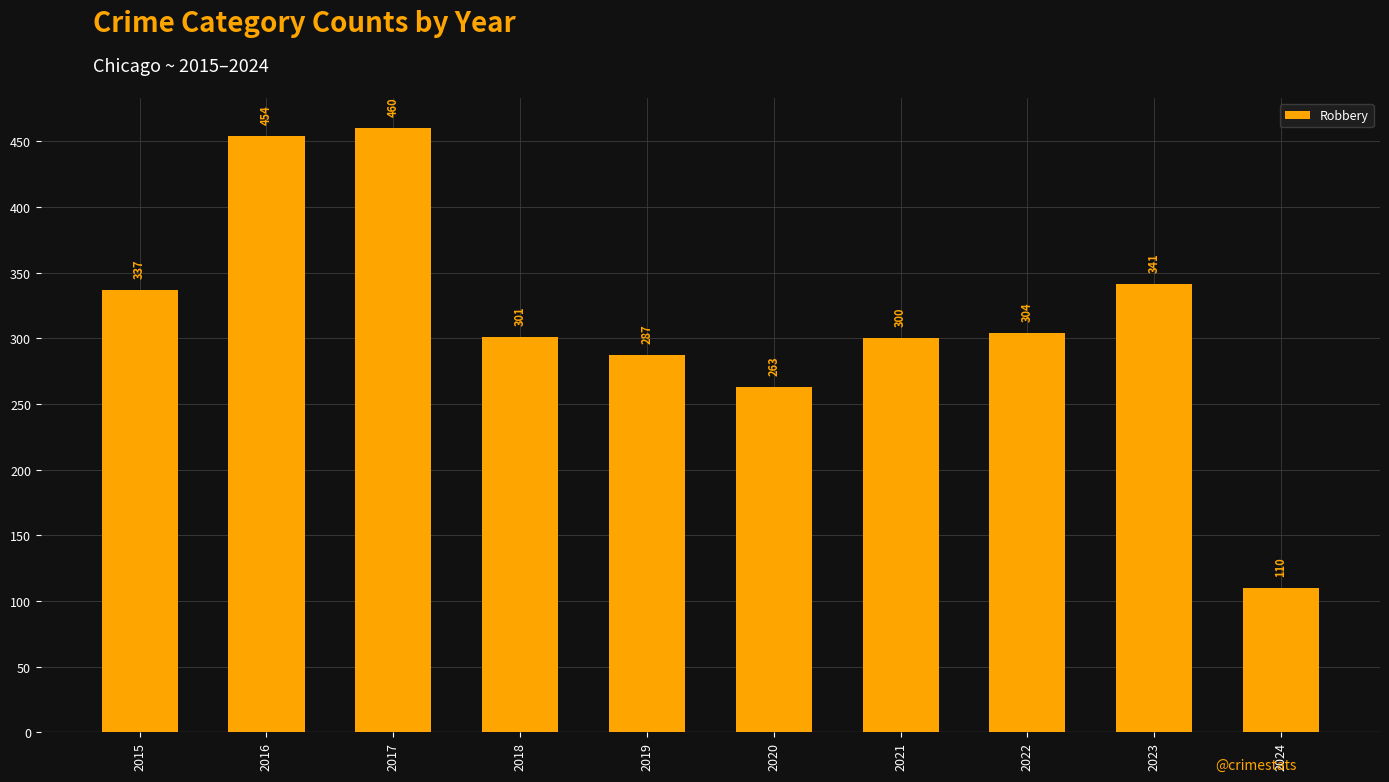

Are the bars horizontal?

No